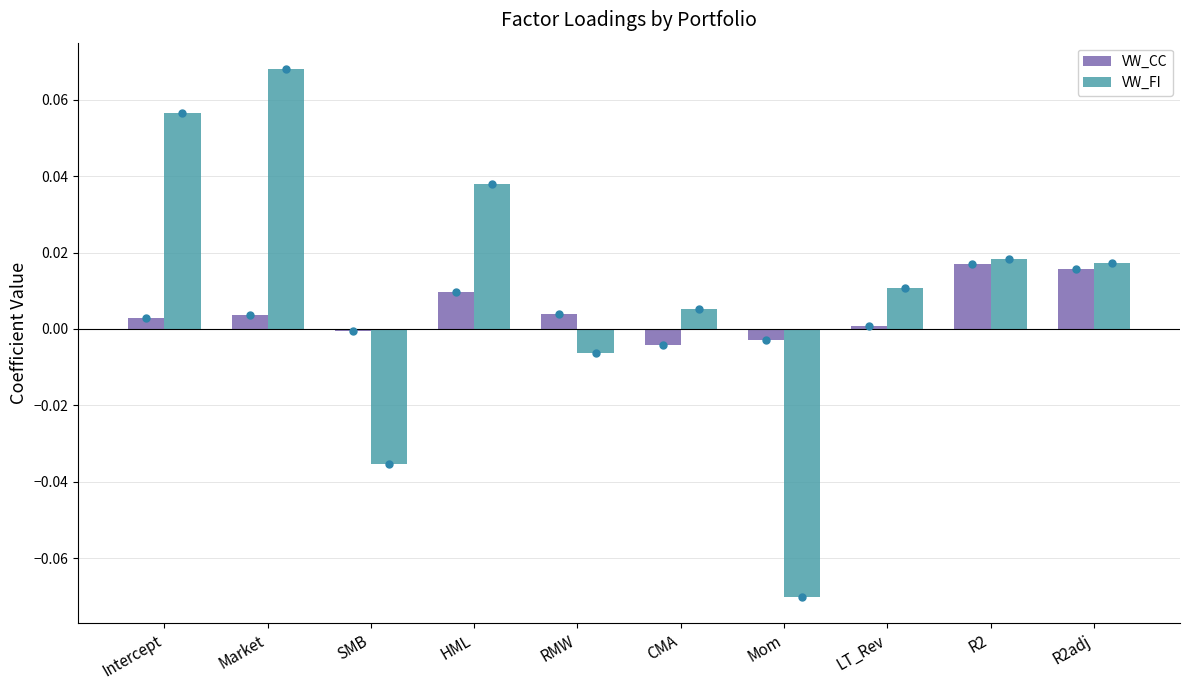

How many data points in VW_FI are less than 0?

3